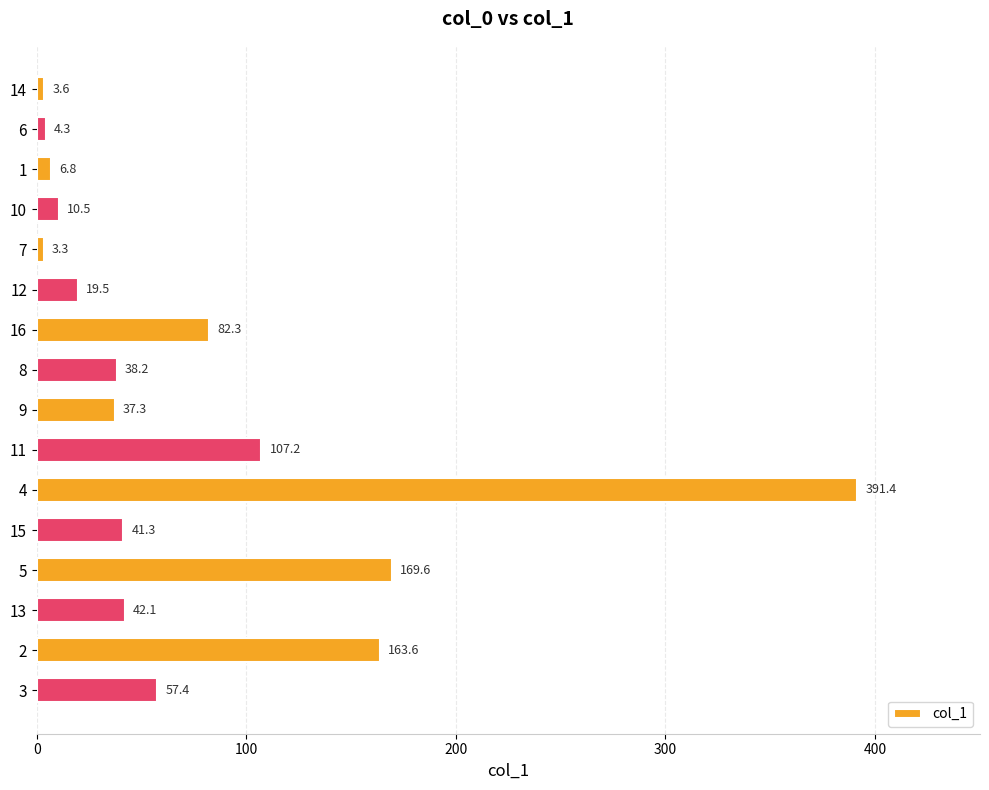

How many values are below 41?

8